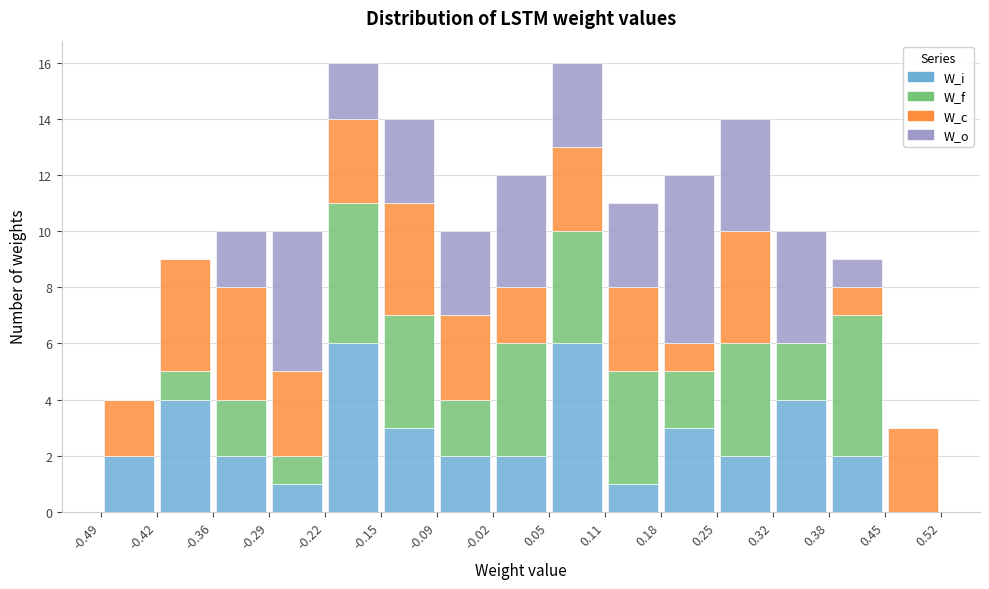

What is the total height of the stacked bar covering 0.18 to 0.25 on the x-axis? The values are not printed on the chart, so give them approximately, as read against the axis.

12